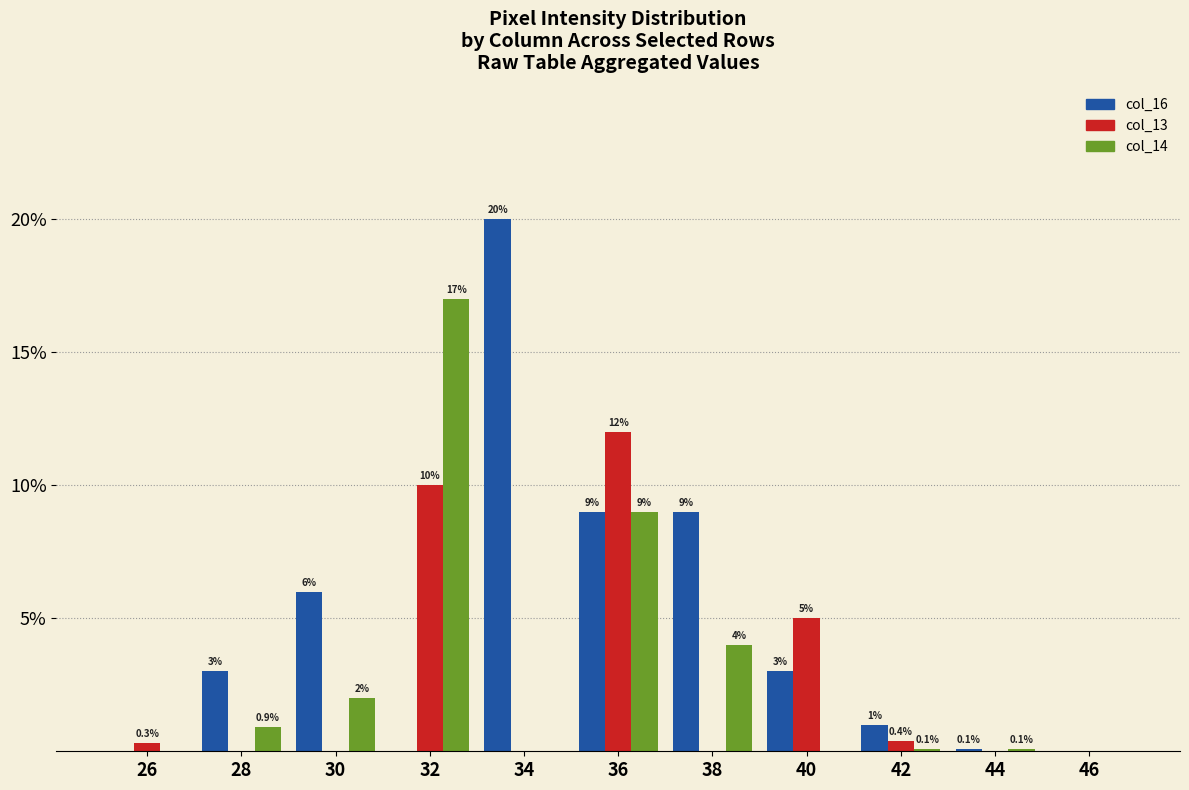

Are the bars grouped side by side (vs. stacked)?

Yes